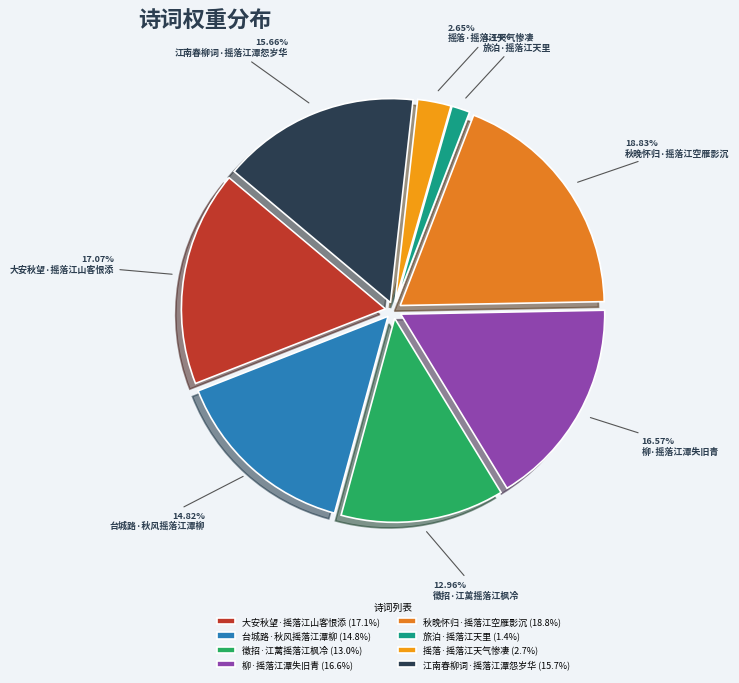

What percentage do 秋晚怀归·摇落江空雁影沉 and 大安秋望·摇落江山客恨添 together represent?

35.9%